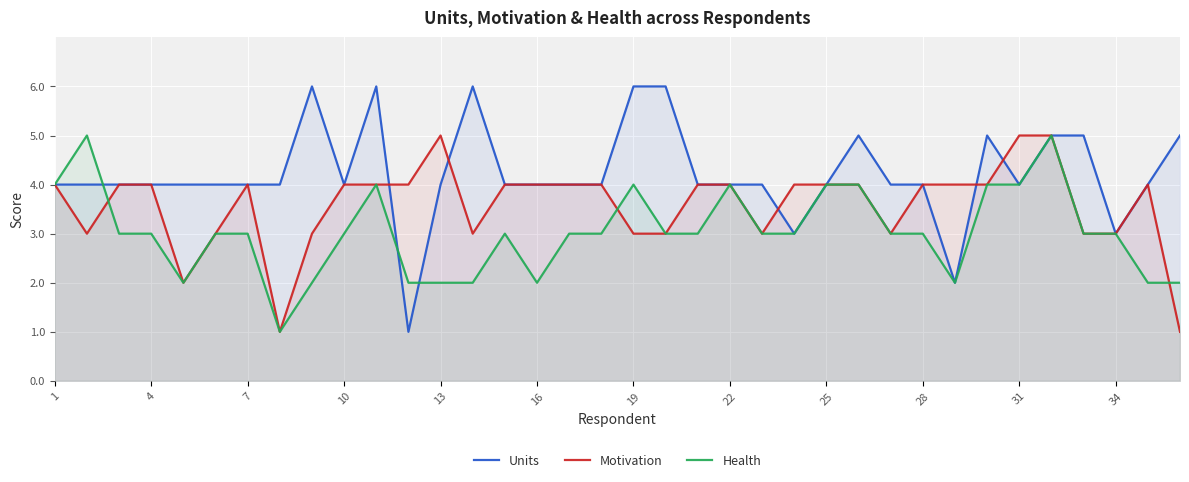

List the series in order of their overall mean, lowest first.

Health, Motivation, Units